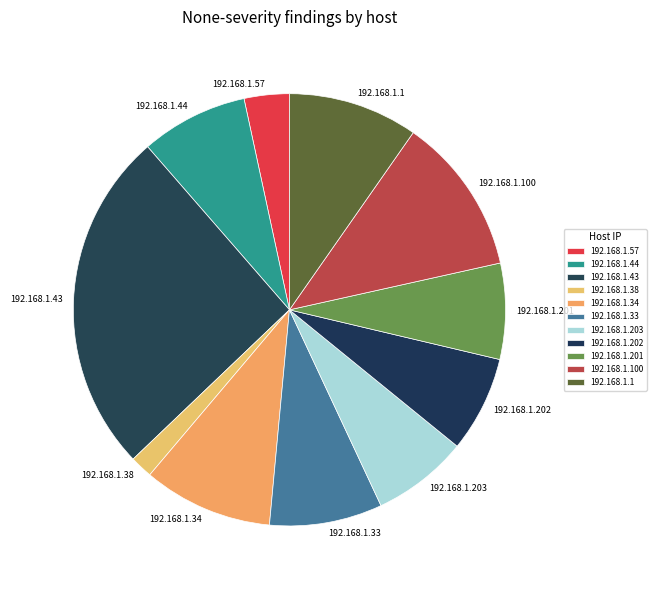

Is it true that 192.168.1.38 is 2% of the pie?

True